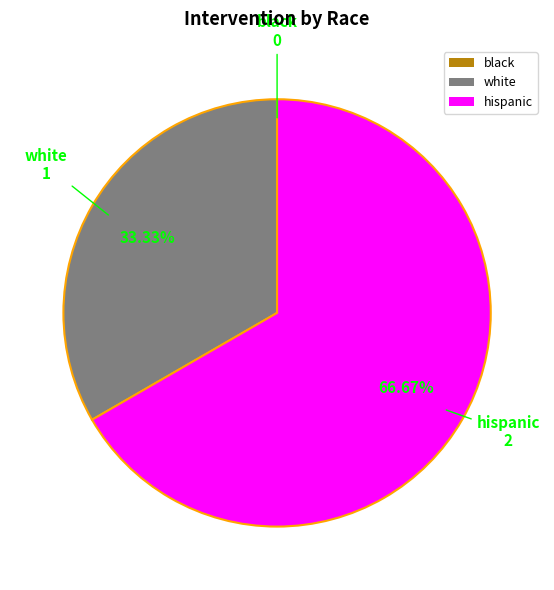

To the nearest percent, what is the average slice percentage?

33%